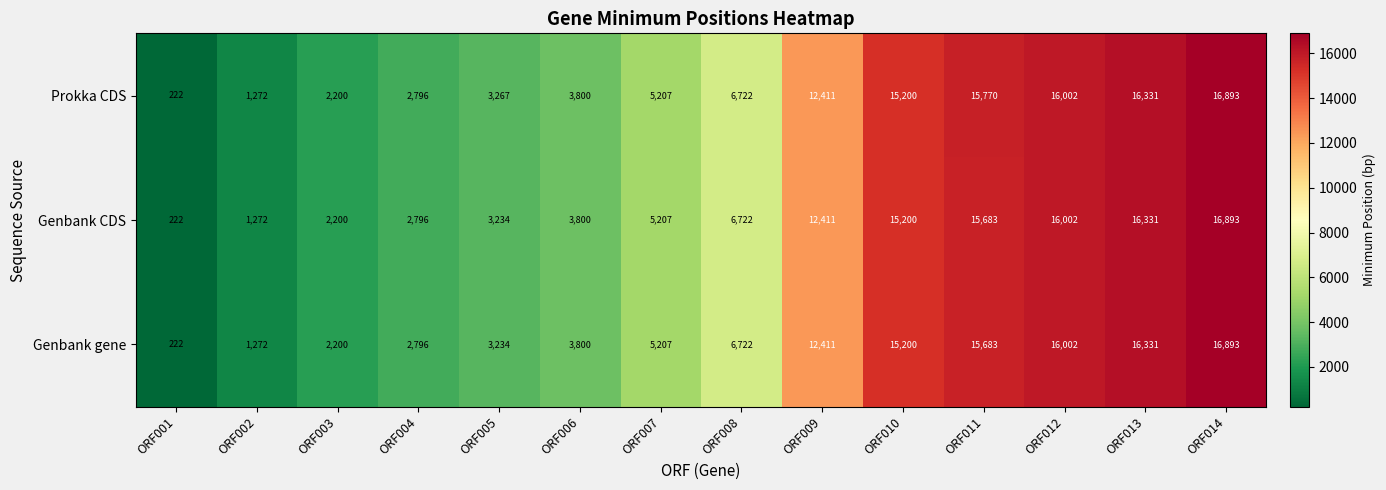

What is the difference between the maximum and minimum values in the Genbank CDS series?

16671